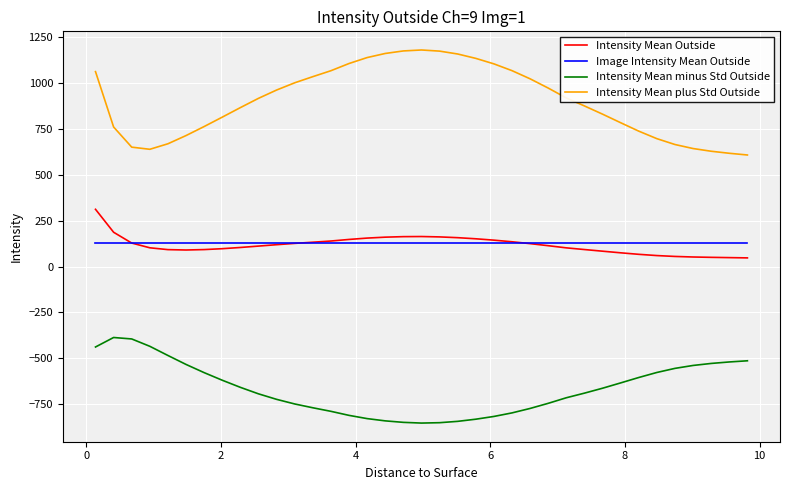

True or false: Intensity Mean Outside and Intensity Mean minus Std Outside intersect in this chart.

False